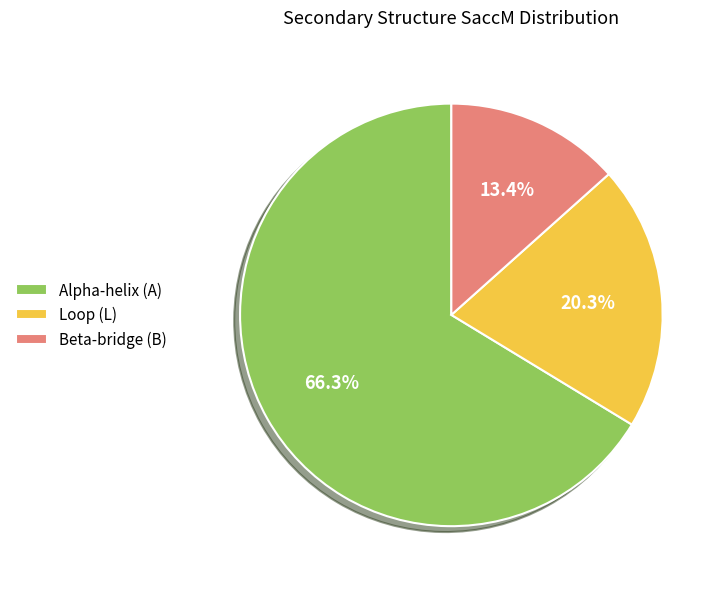

How many segments does this pie chart have?

3